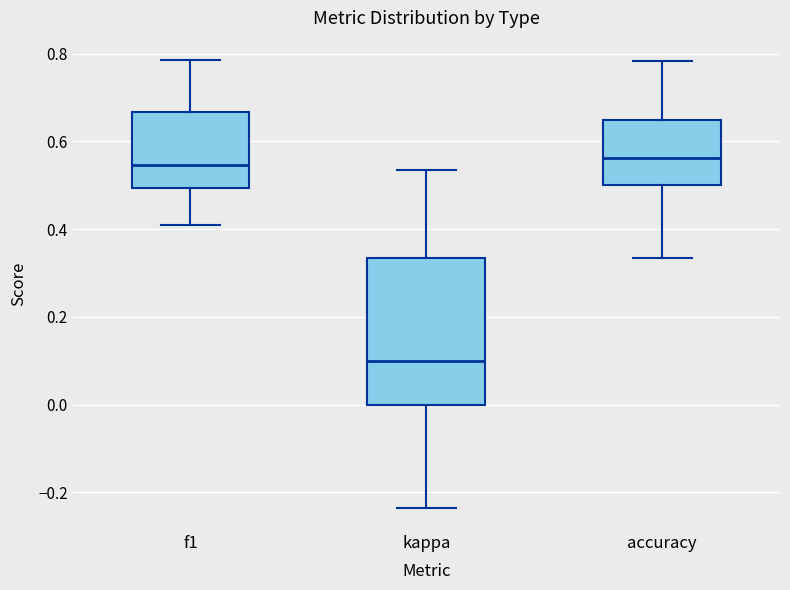

Reading left to right, transcribe this box plot: for each box, give where its median line is, the range the box spans, and where its two whiskers end, as read against the y-axis. The values are not printed on the chart, so give them approximately, as read against the axis.

f1: median 0.54, box 0.50 to 0.66, whiskers 0.40 to 0.78
kappa: median 0.10, box 0.00 to 0.34, whiskers -0.24 to 0.54
accuracy: median 0.56, box 0.50 to 0.66, whiskers 0.34 to 0.78